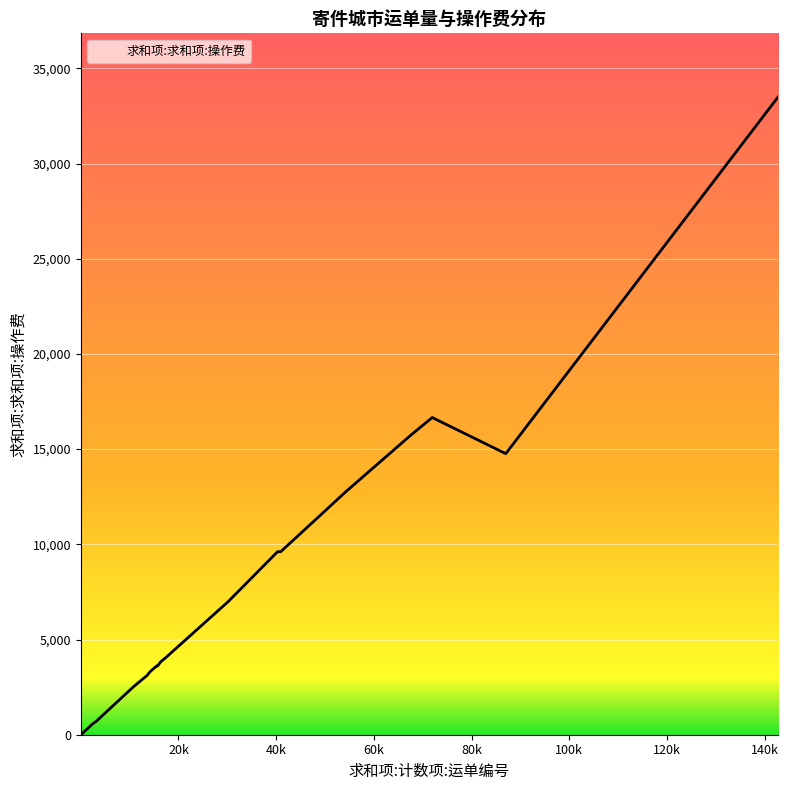

What is the difference between the maximum and minimum values?

33490.0